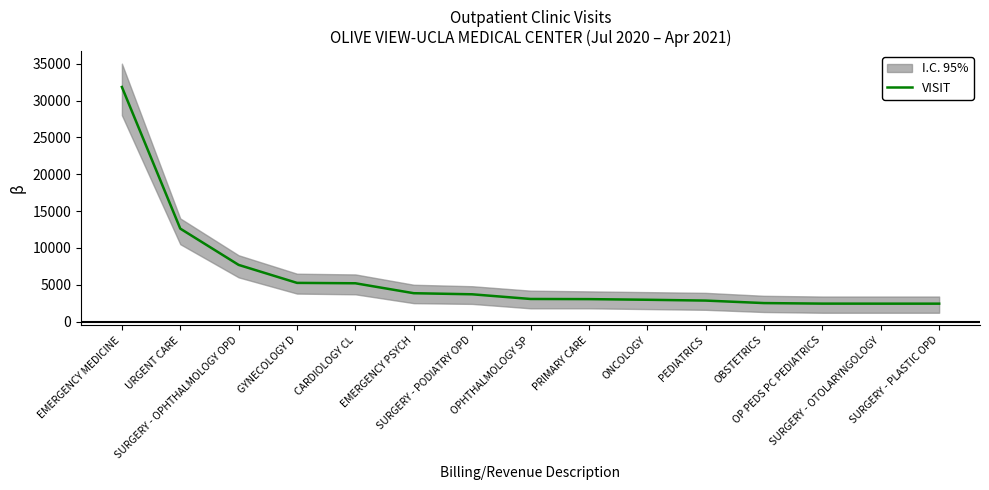

Which has a higher value, PRIMARY CARE or URGENT CARE?

URGENT CARE